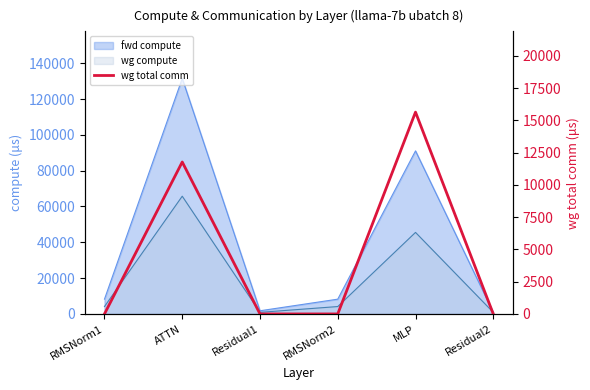

Is it true that the value at RMSNorm2 is 8349.9?

False